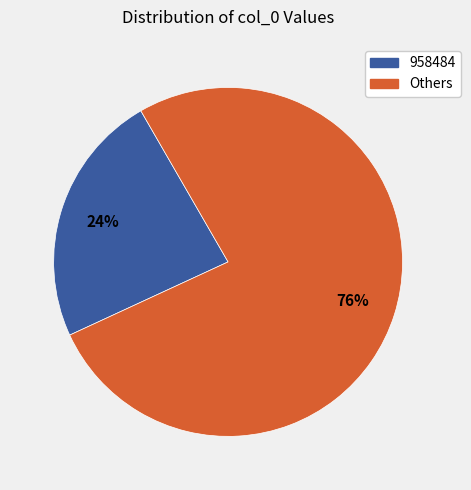

Is there any slice that represents more than half of the pie?

Yes